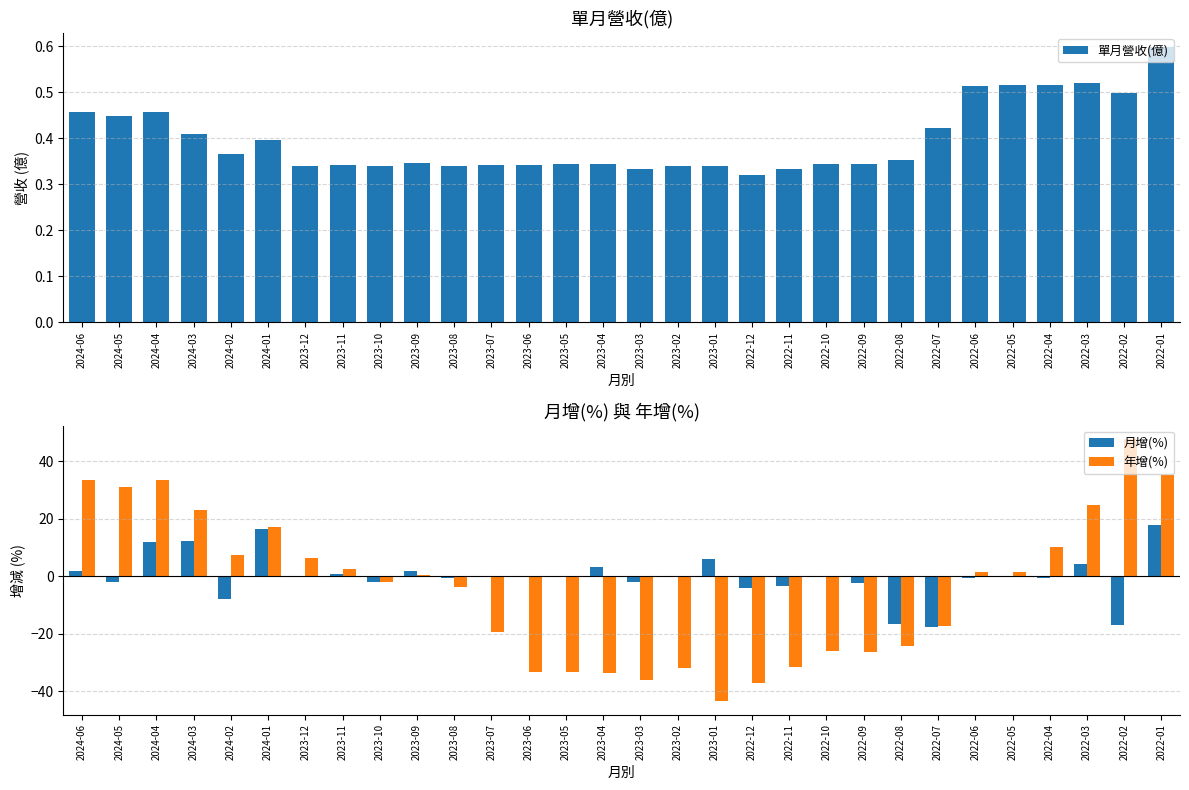

At which label is 年增(%) closest to 2?

2023-11